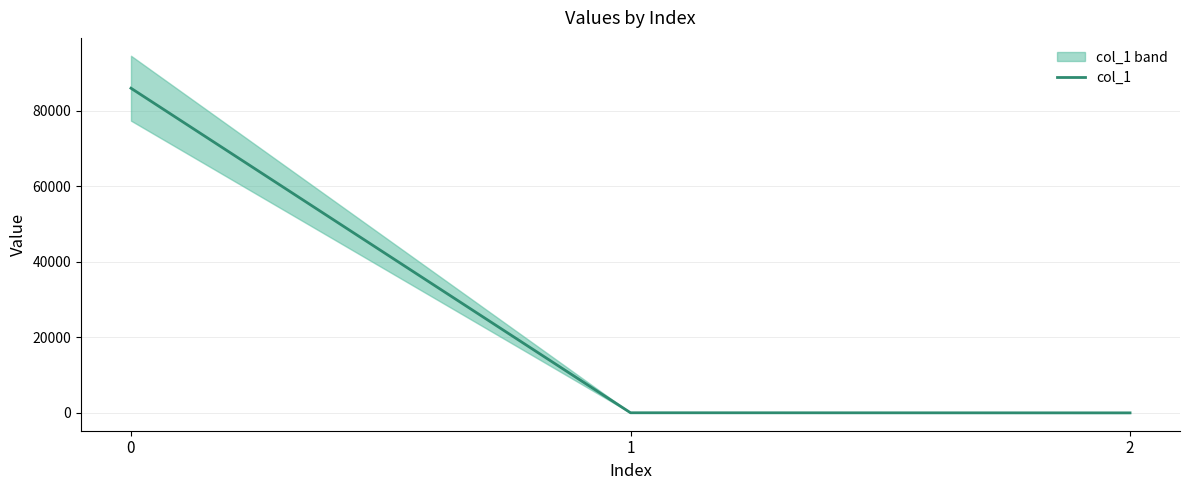

What is the minimum value shown in the chart?

0.1